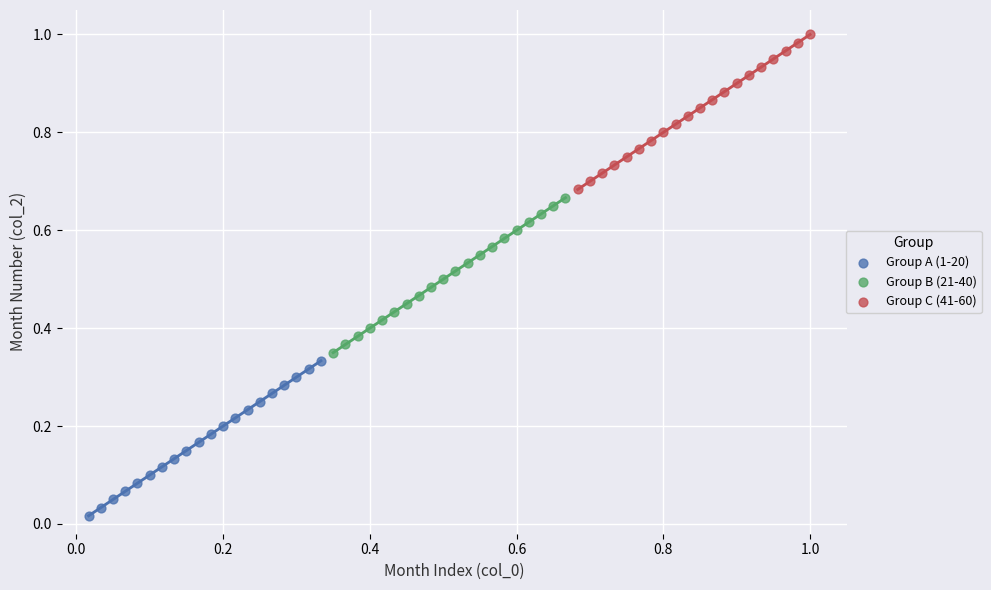

Which series contains the lowest Y value?

Group A (1-20)